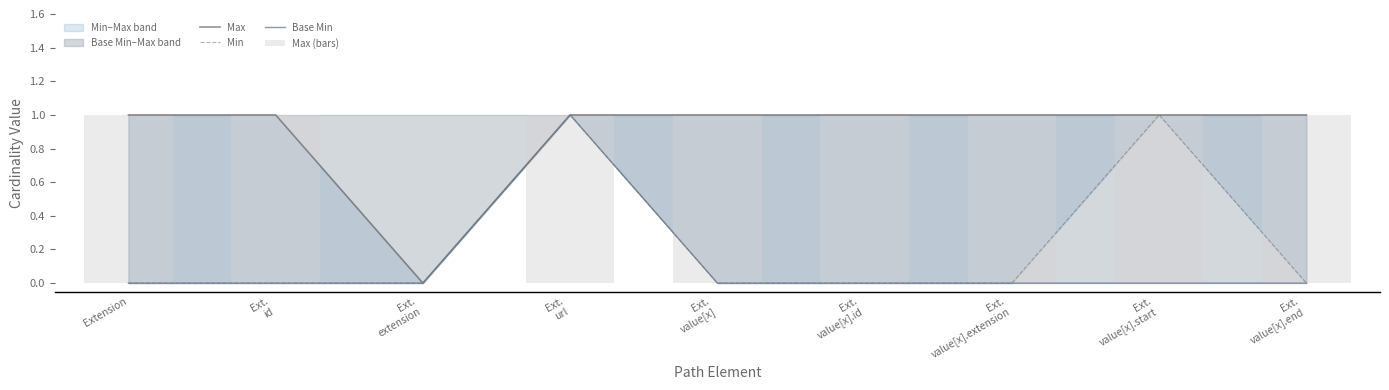

What is the total value across all series at Ext.
id?

2